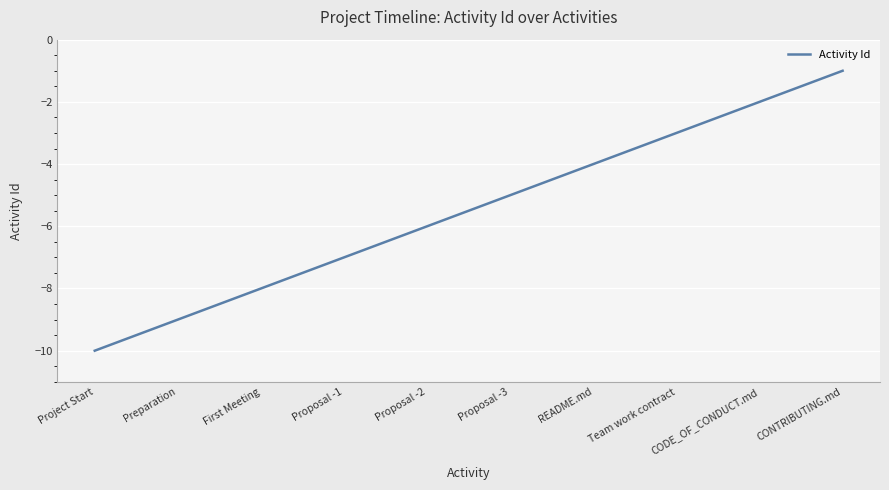

True or false: there are more than 1 points higher than both neighbors.

False